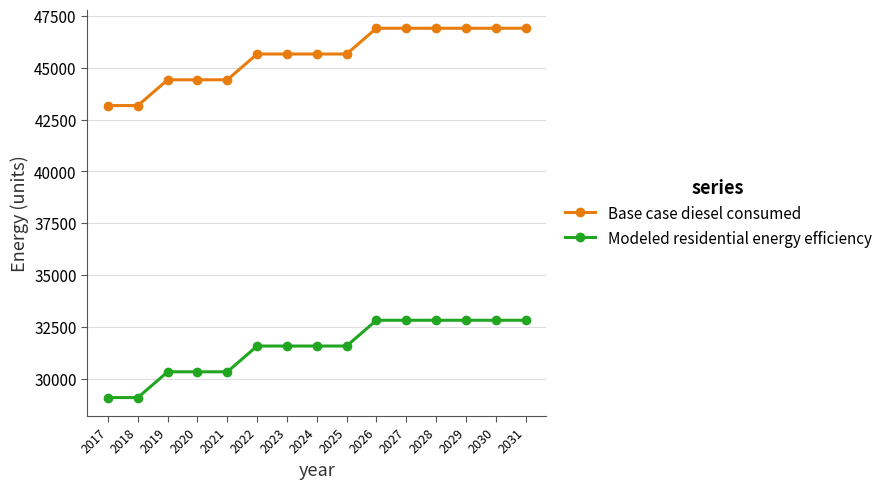

How many distinct data groups are displayed?

2